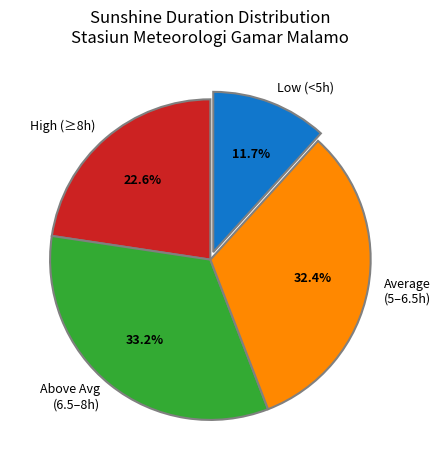

What is the ratio of the value at High (≥8h) to the value at Above Avg (6.5–8h)?

0.7